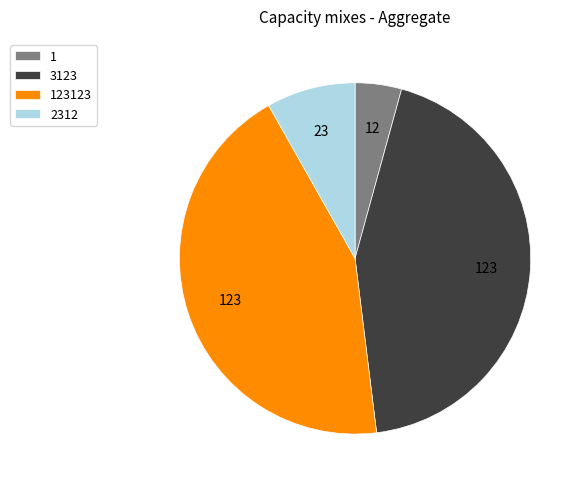

Is the sum of 123123 and 3123 greater than half?

Yes